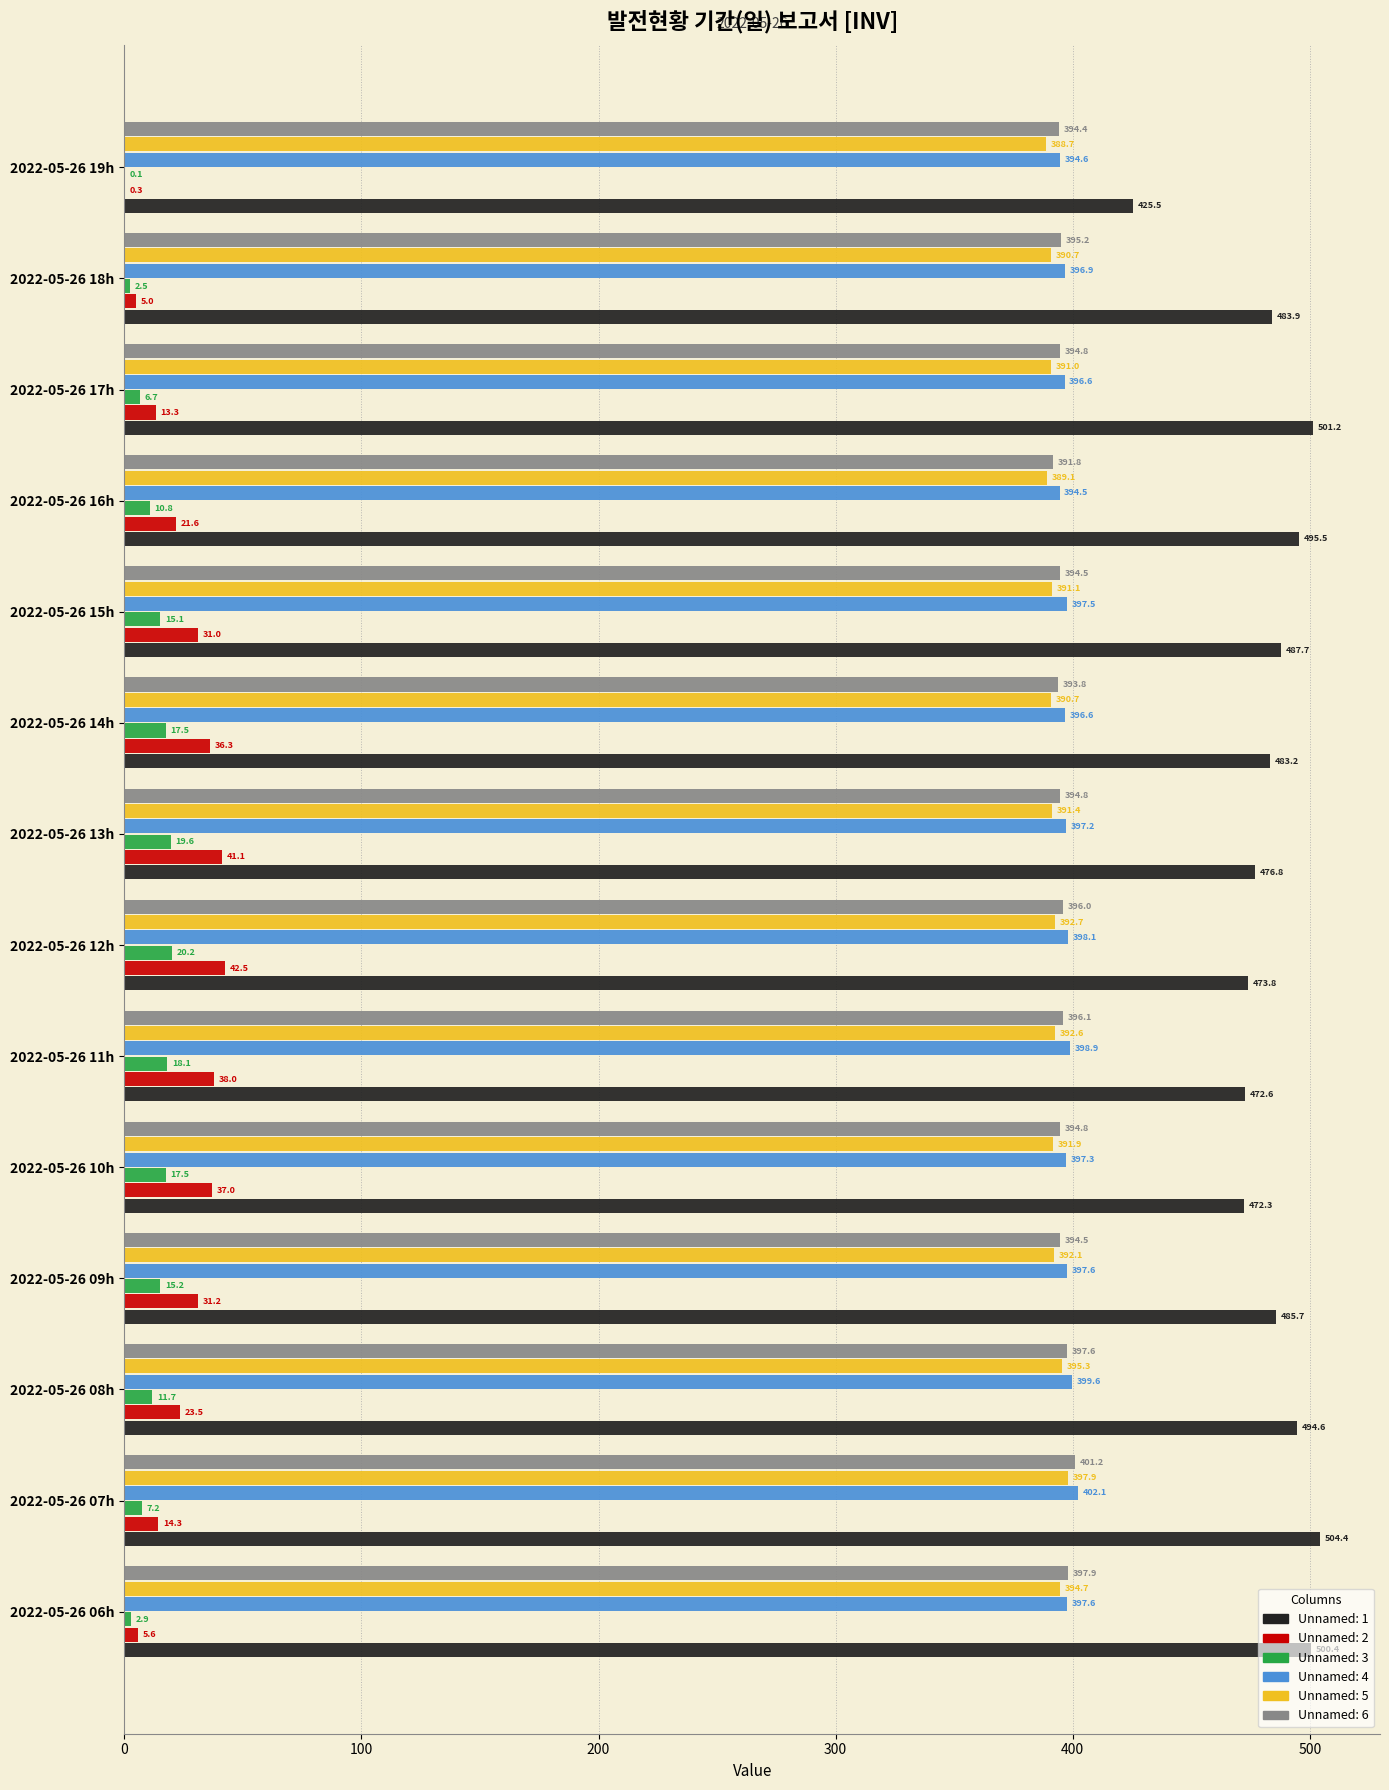

Which category has the highest value in the Unnamed: 2 series?

2022-05-26 12h